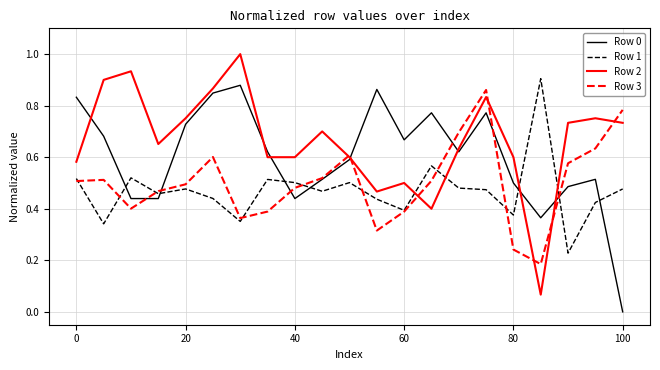

List the series in order of their overall mean, highest first.

Row 2, Row 0, Row 3, Row 1